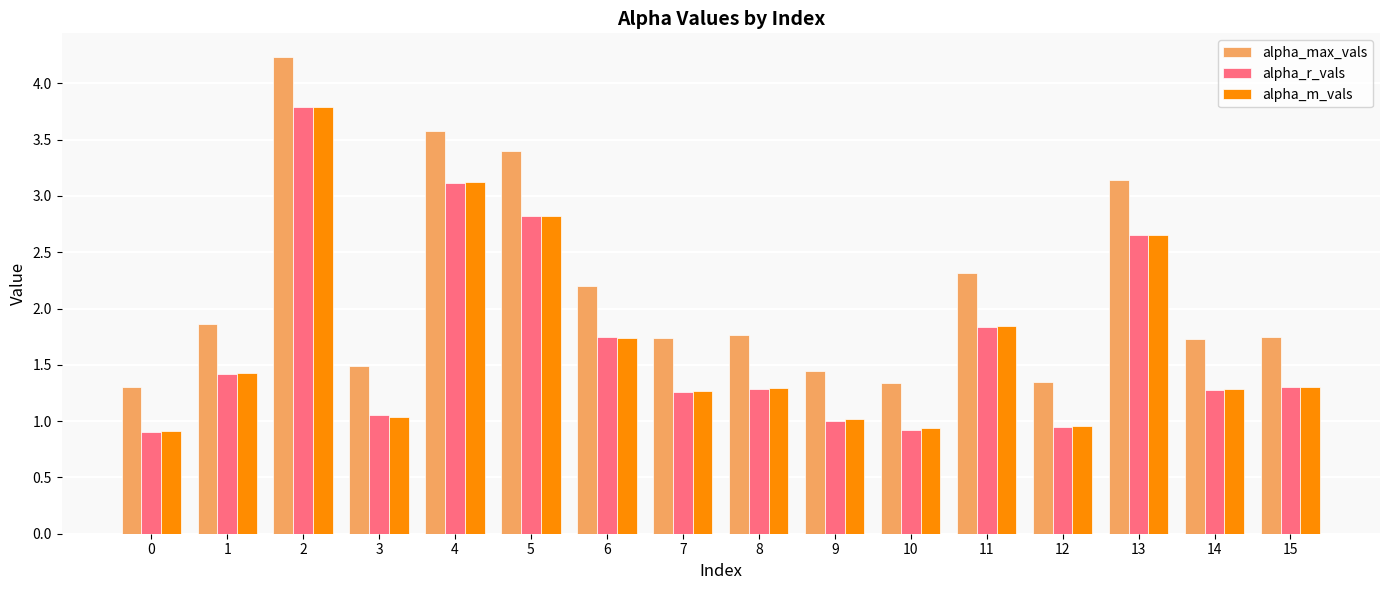

How many bars are there in each group?

3